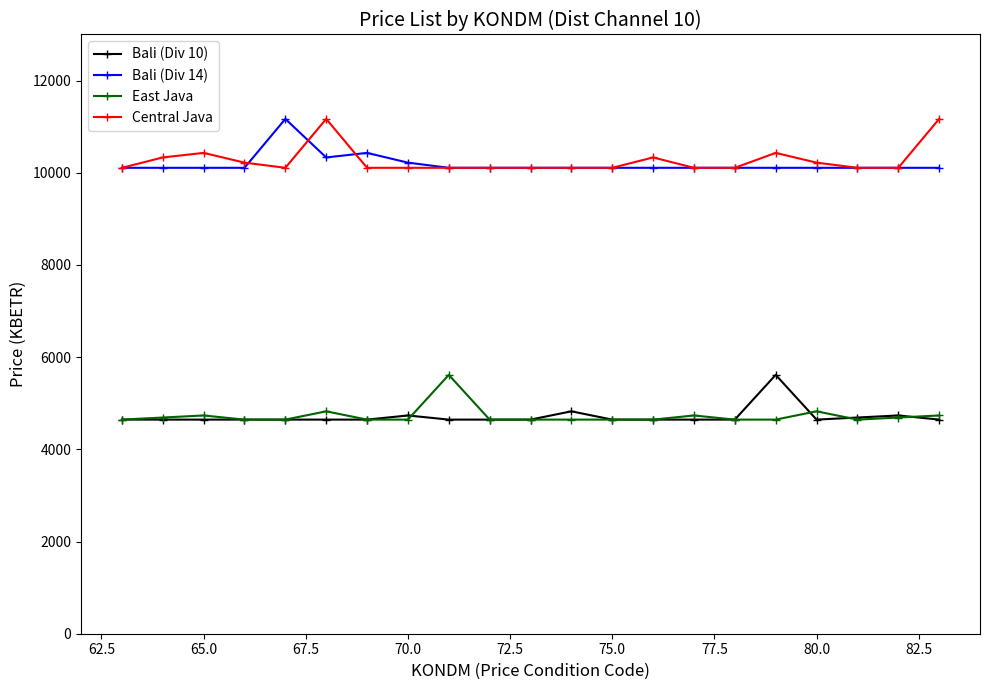

At how many categories does at least one series exceed 5324?

21